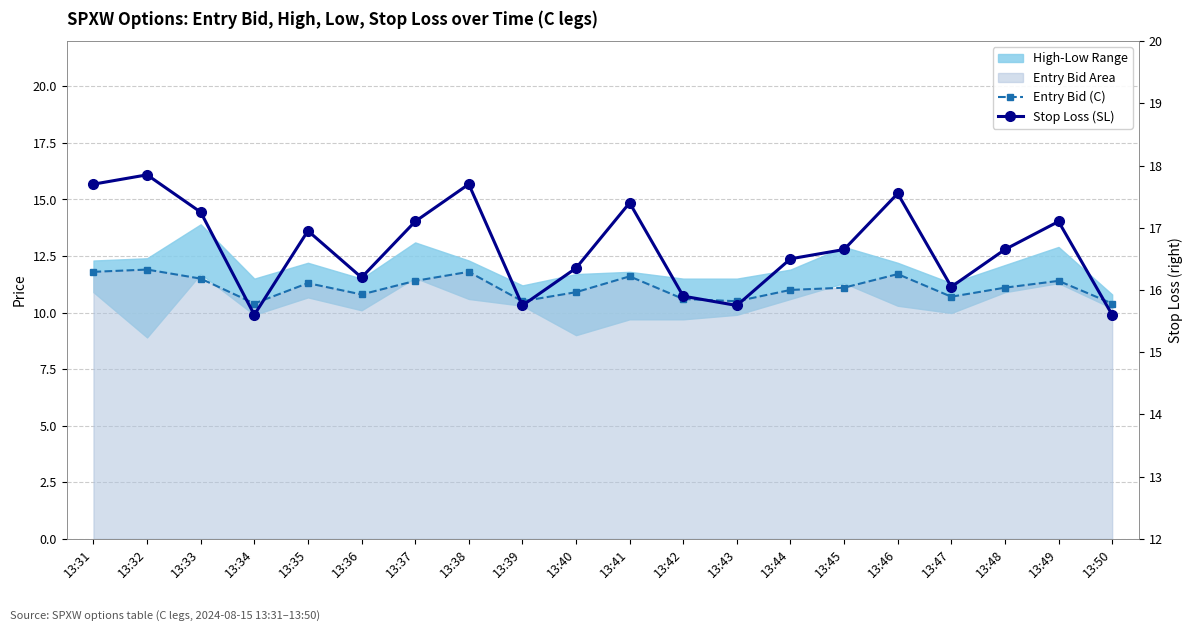

What is the average value of the Stop Loss (SL) series?

16.7